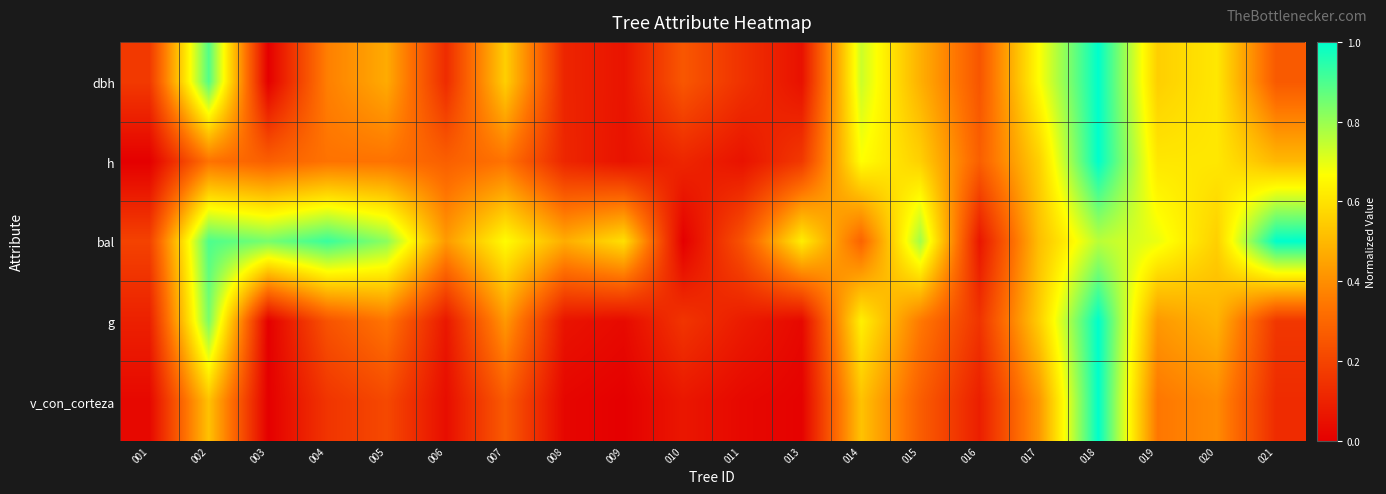

Count the number of data series in this chart.

5